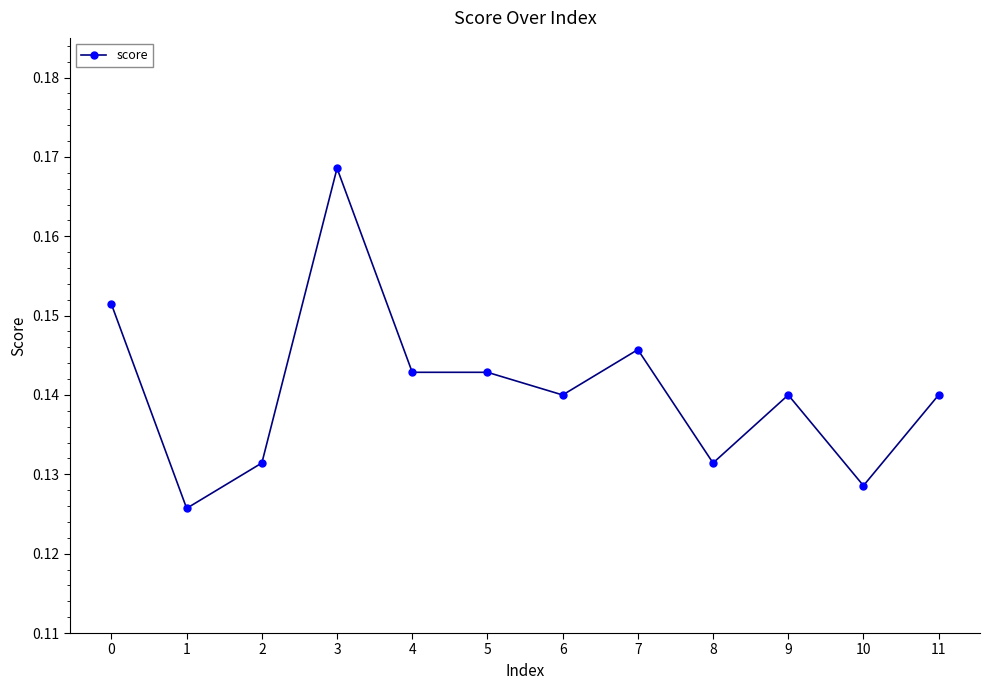

At which label is the value closest to 0?

1